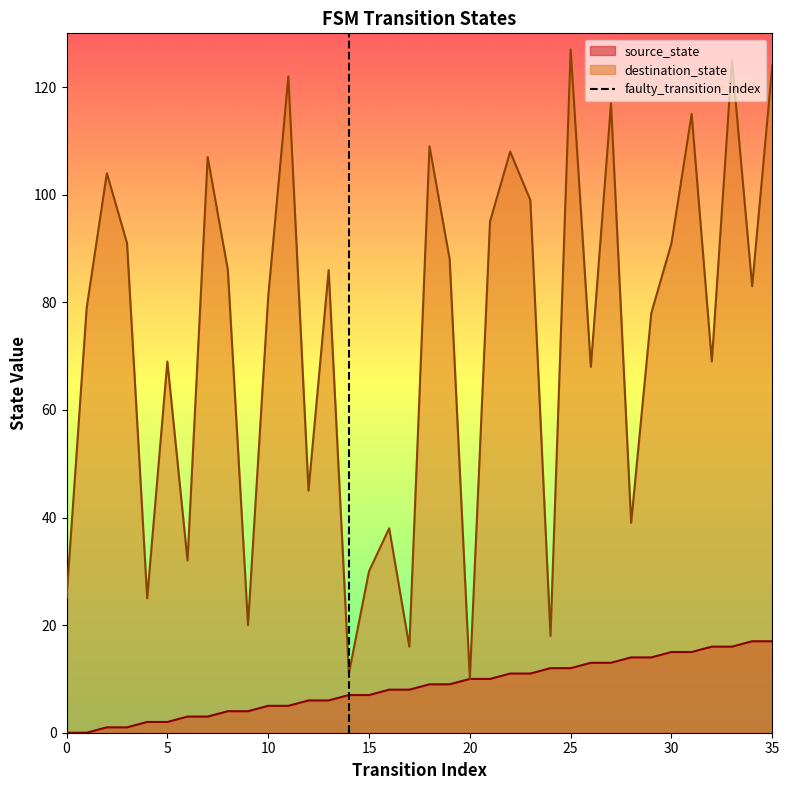

The value of source_state at 35 is 5. True or false?

False